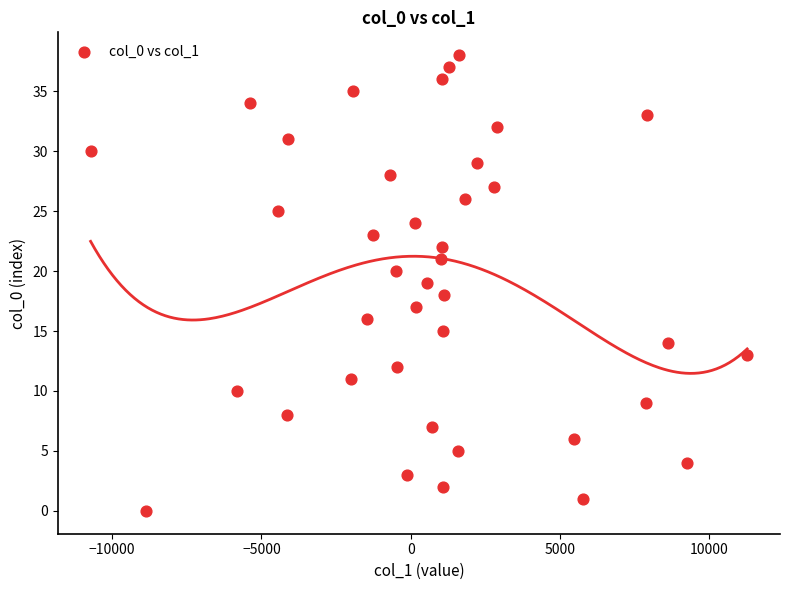

What is the range of Y values (max minus min)?

38